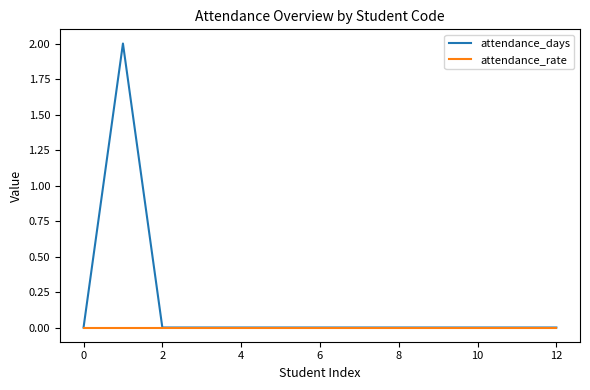

List the series in order of their peak value, lowest first.

attendance_rate, attendance_days